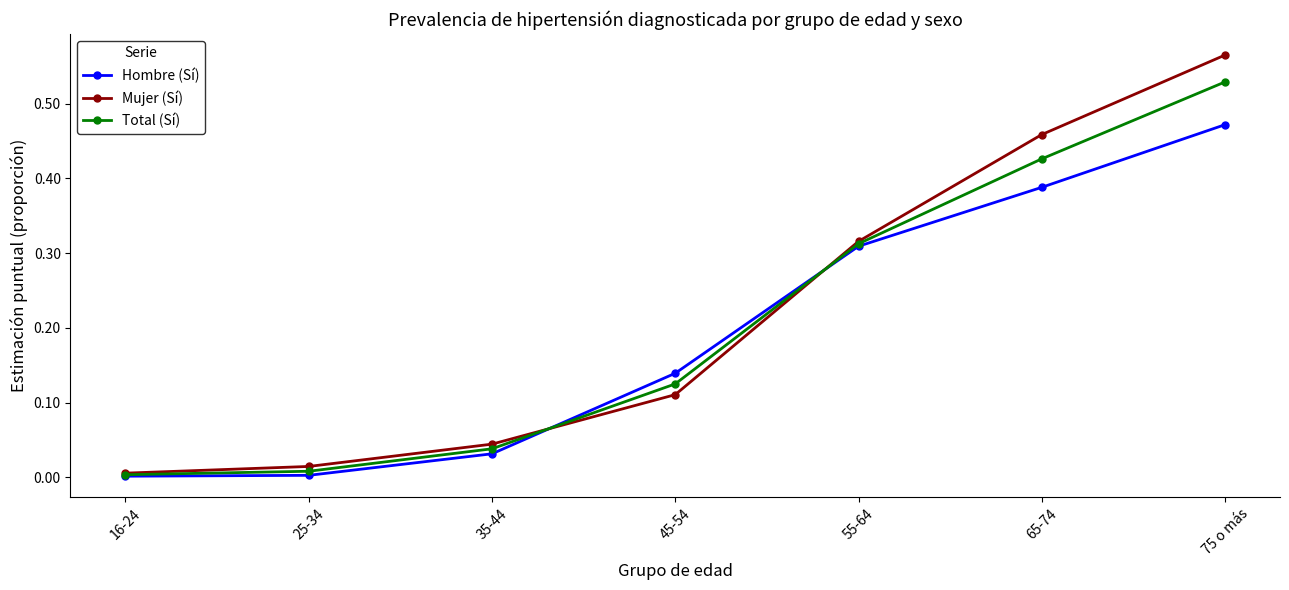

The value of Total (Sí) at 35-44 is 0.0. True or false?

True